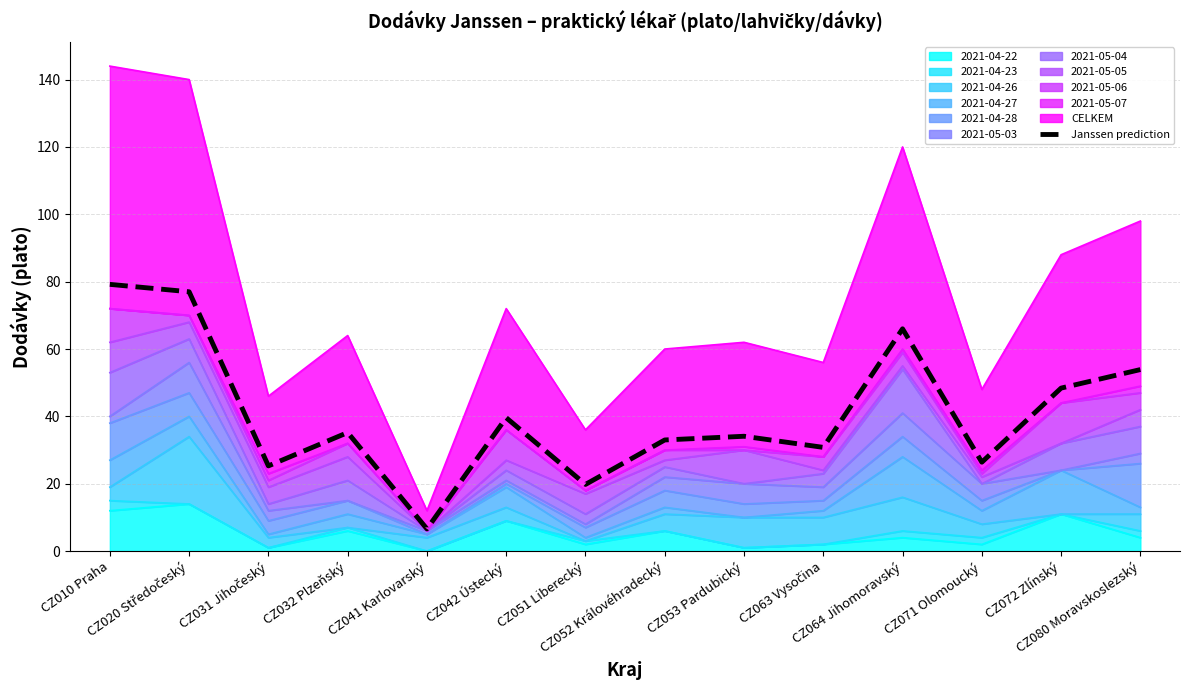

Rank the categories by value from lowest to highest.

CZ041 Karlovarský, CZ051 Liberecký, CZ031 Jihočeský, CZ071 Olomoucký, CZ063 Vysočina, CZ052 Královéhradecký, CZ053 Pardubický, CZ032 Plzeňský, CZ042 Ústecký, CZ072 Zlínský, CZ080 Moravskoslezský, CZ064 Jihomoravský, CZ020 Středočeský, CZ010 Praha